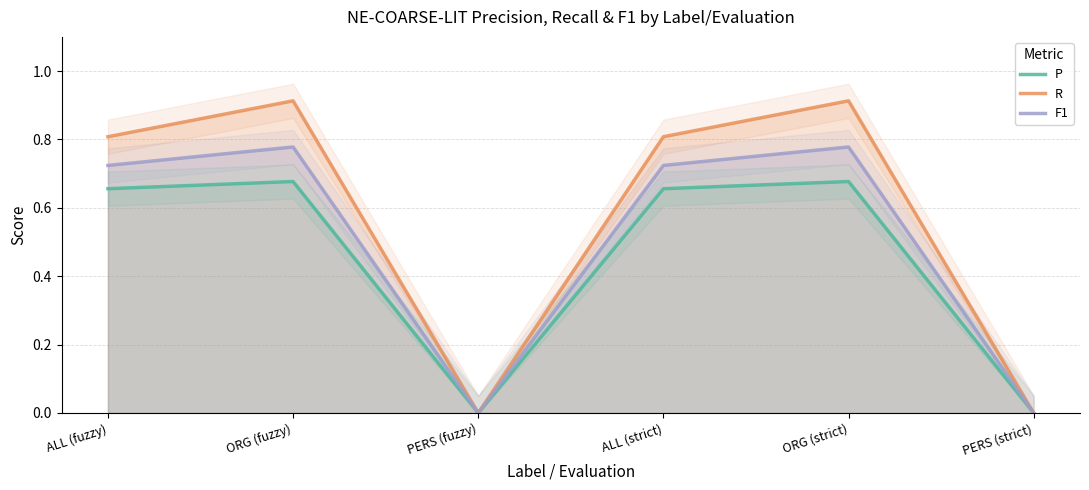

What is the average value of the F1 series?

0.5